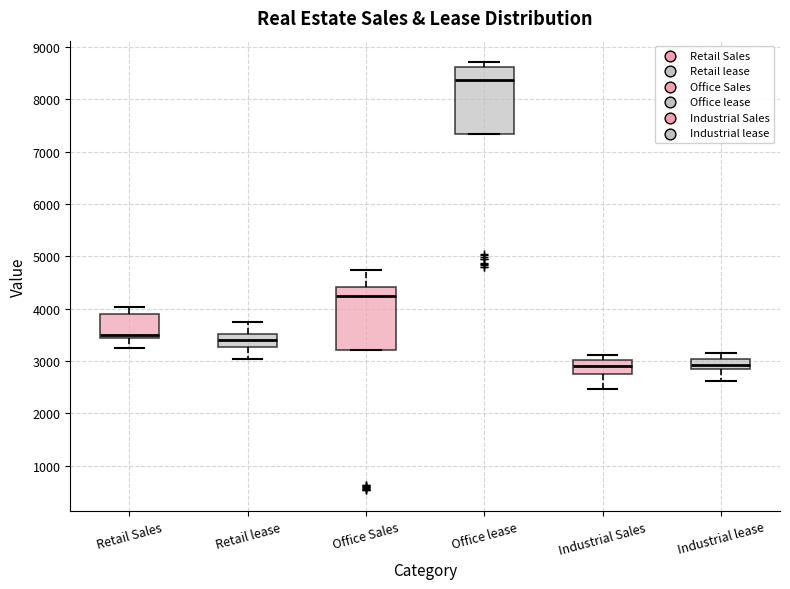

Reading left to right, read every box against the y-axis: the position of its median line, the range the box covers, and the ends of its whiskers. The values are not printed on the chart, so give them approximately, as read against the axis.

Retail Sales: median 3500, box 3400 to 3900, whiskers 3200 to 4000
Retail lease: median 3400, box 3300 to 3500, whiskers 3000 to 3700
Office Sales: median 4300, box 3200 to 4400, whiskers 3200 to 4700
Office lease: median 8400, box 7300 to 8600, whiskers 7300 to 8700
Industrial Sales: median 2900, box 2800 to 3000, whiskers 2500 to 3100
Industrial lease: median 2900 (inside the box), box 2900 to 3000, whiskers 2600 to 3200